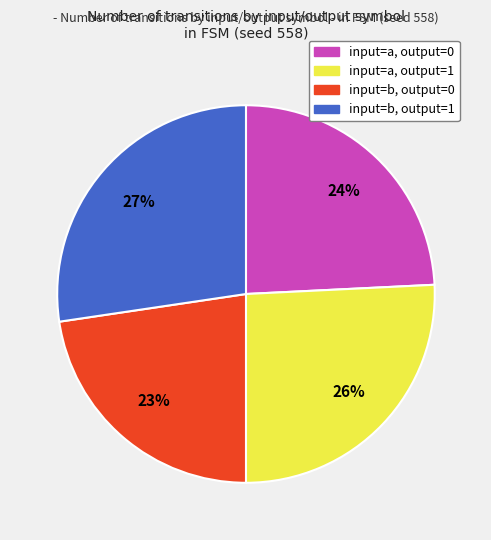

What percentage is the input=a, output=1 slice, to the nearest percent?

26%